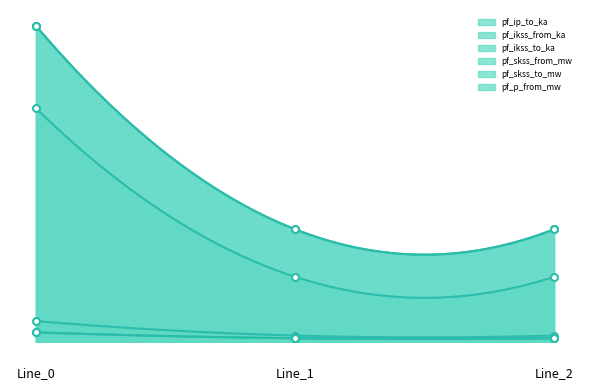

What is the total value across all series at Line_0?

86.8